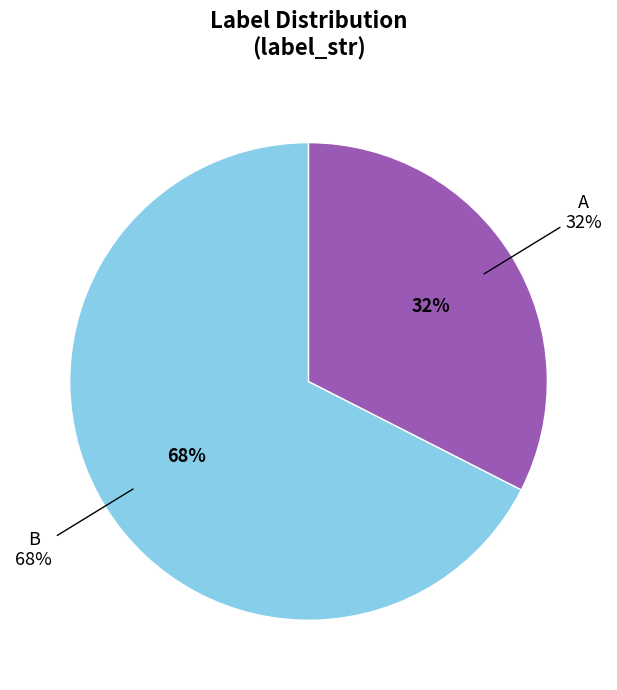

Which category accounts for the majority?

B